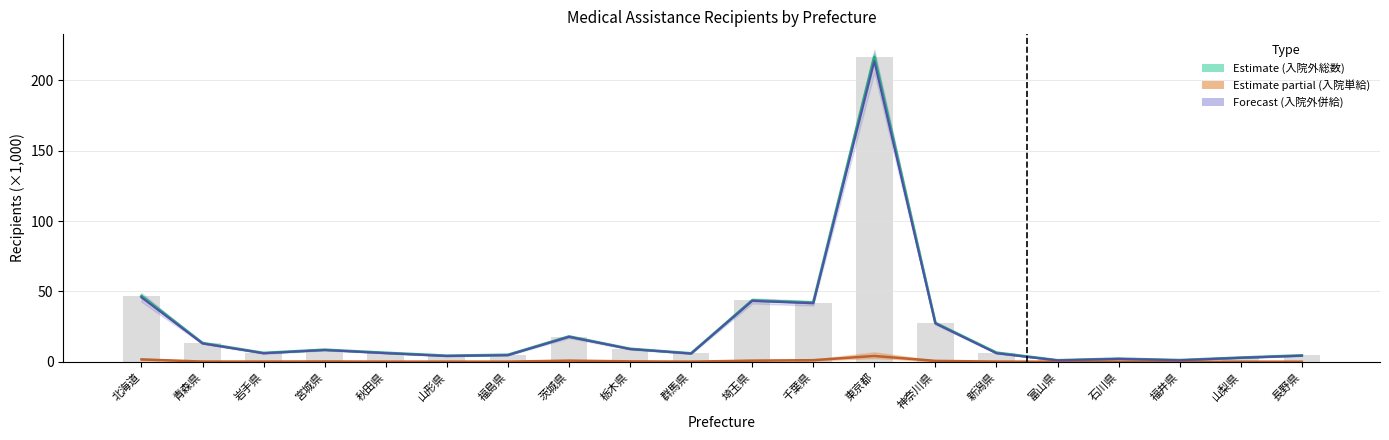

The value of 入院外併給 at 東京都 is 213.6. True or false?

True